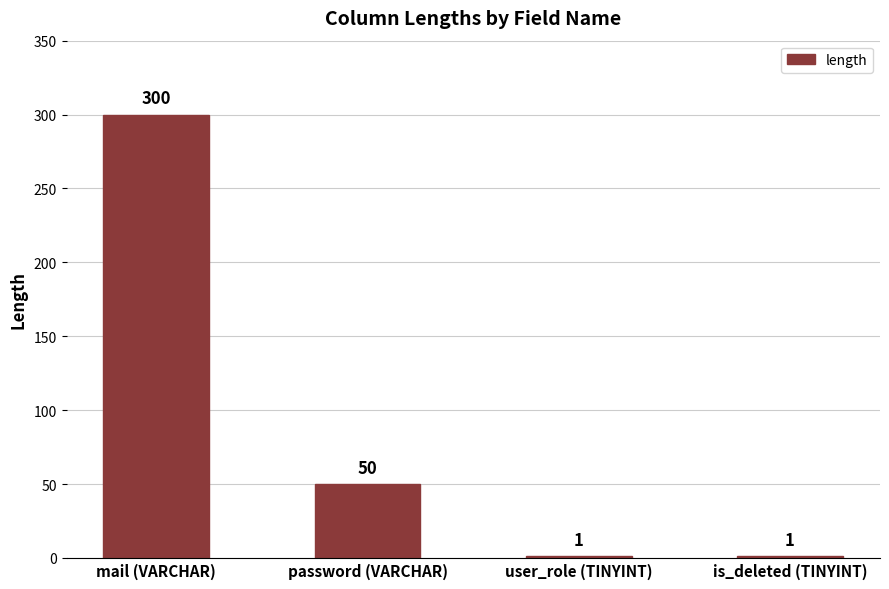

At which category does the chart reach its peak across all series?

mail (VARCHAR)